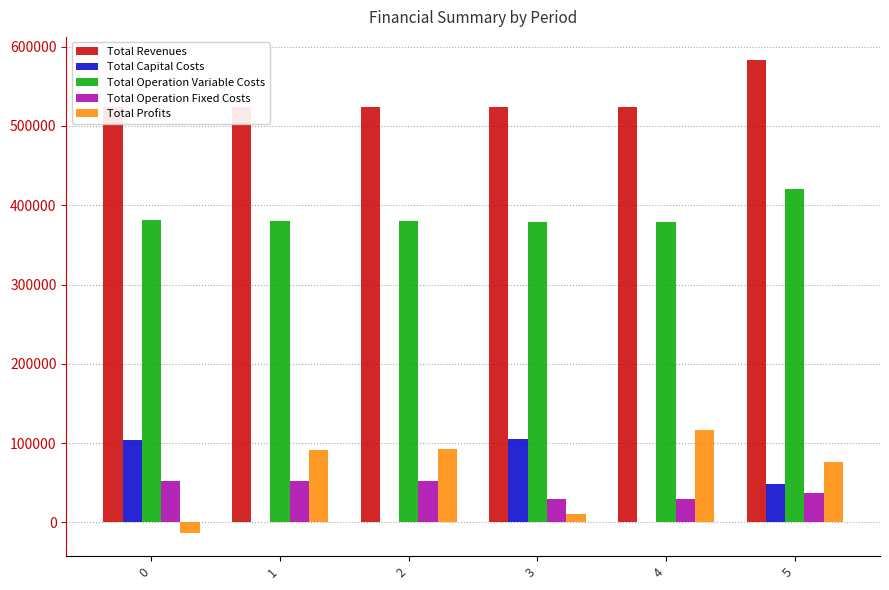

Is it true that Total Revenues equals 582559.4 at 5?

True